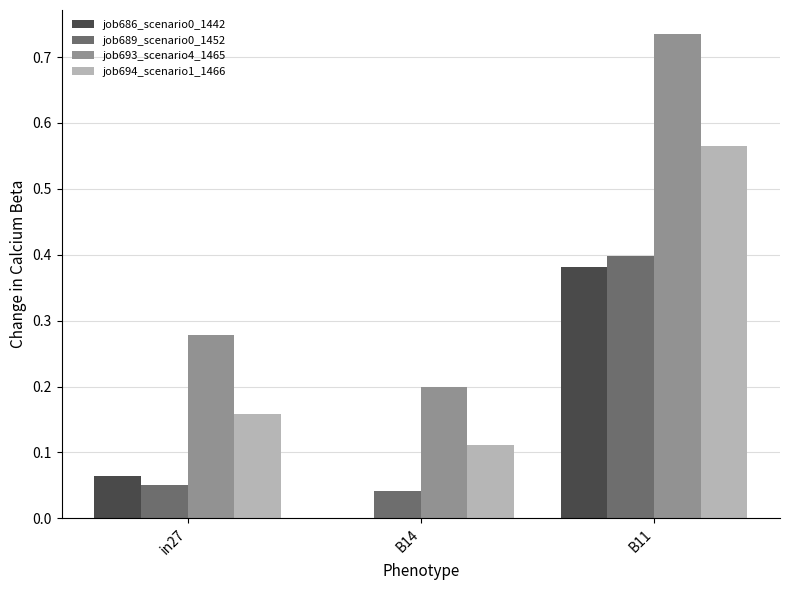

At which category does the chart reach its peak across all series?

B11